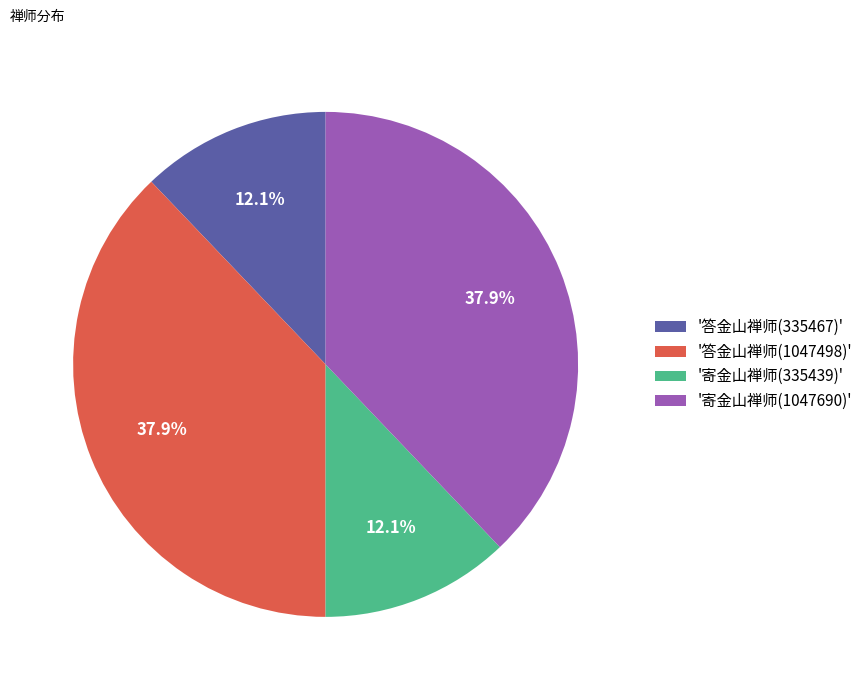

How many segments does this pie chart have?

4